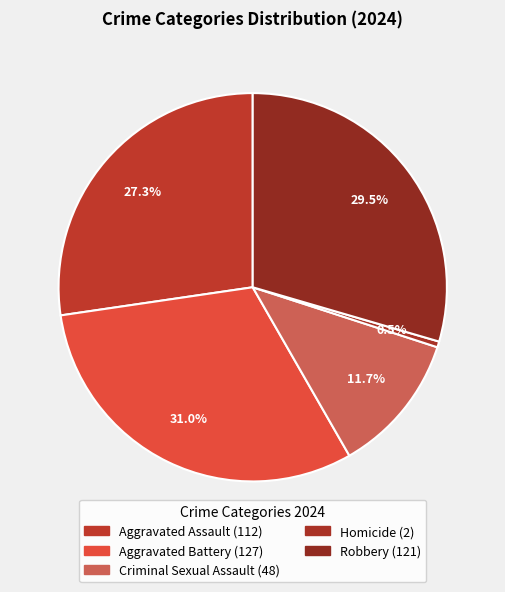

Count the number of slices in the pie.

5